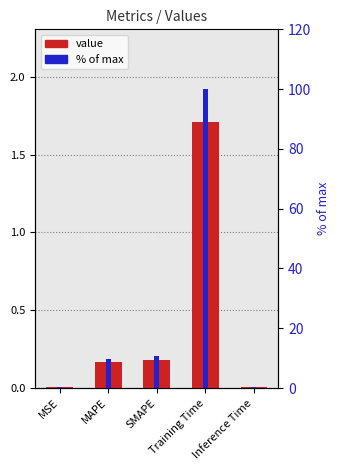

What position from the right is MAPE?

4